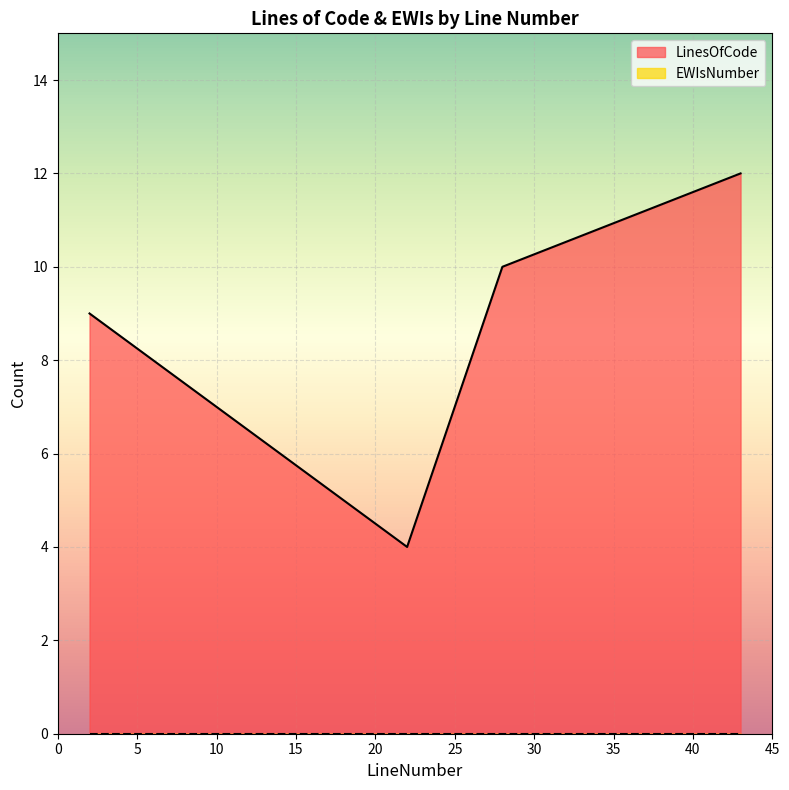

What is the change in value from 2 to 43?

+3